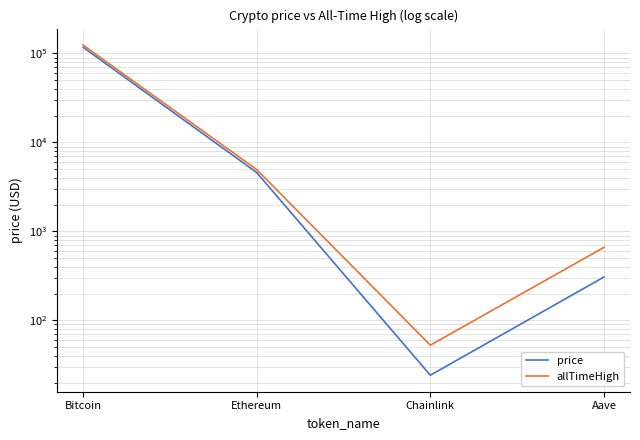

How many series are shown in this chart?

2